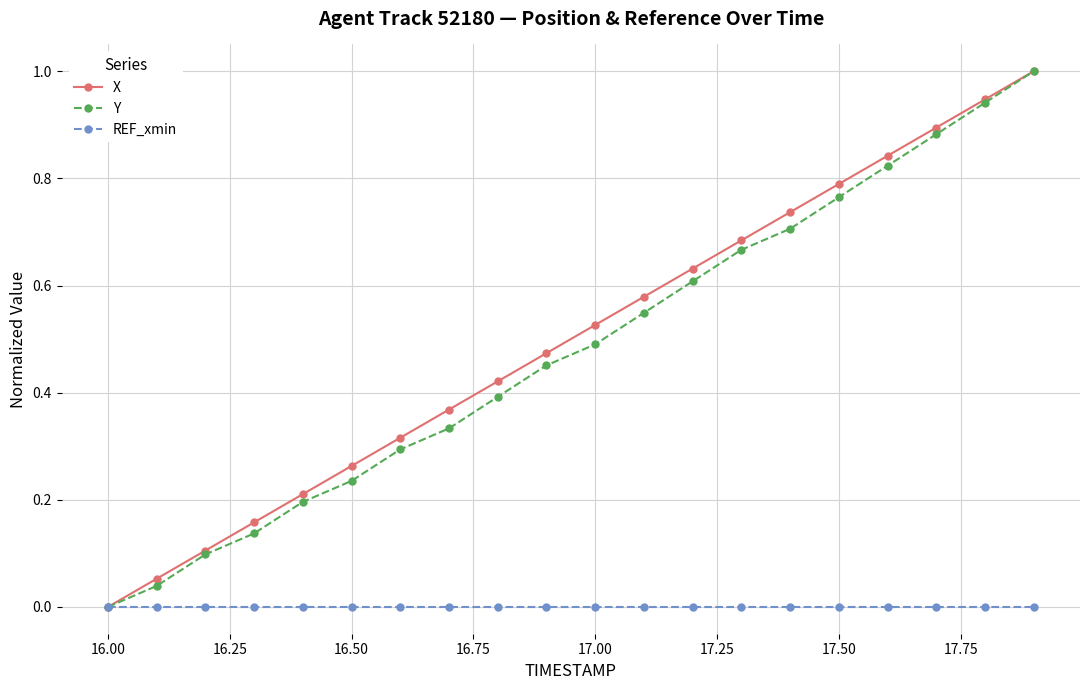

True or false: X has more than 1 points higher than both neighbors.

False